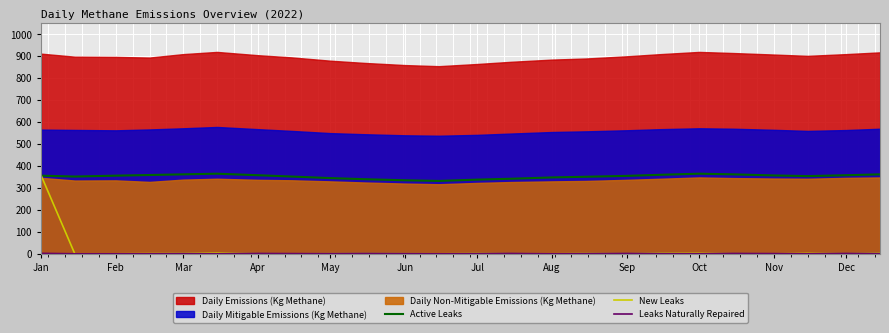

How many intersections are there between New Leaks and Active Leaks?

1